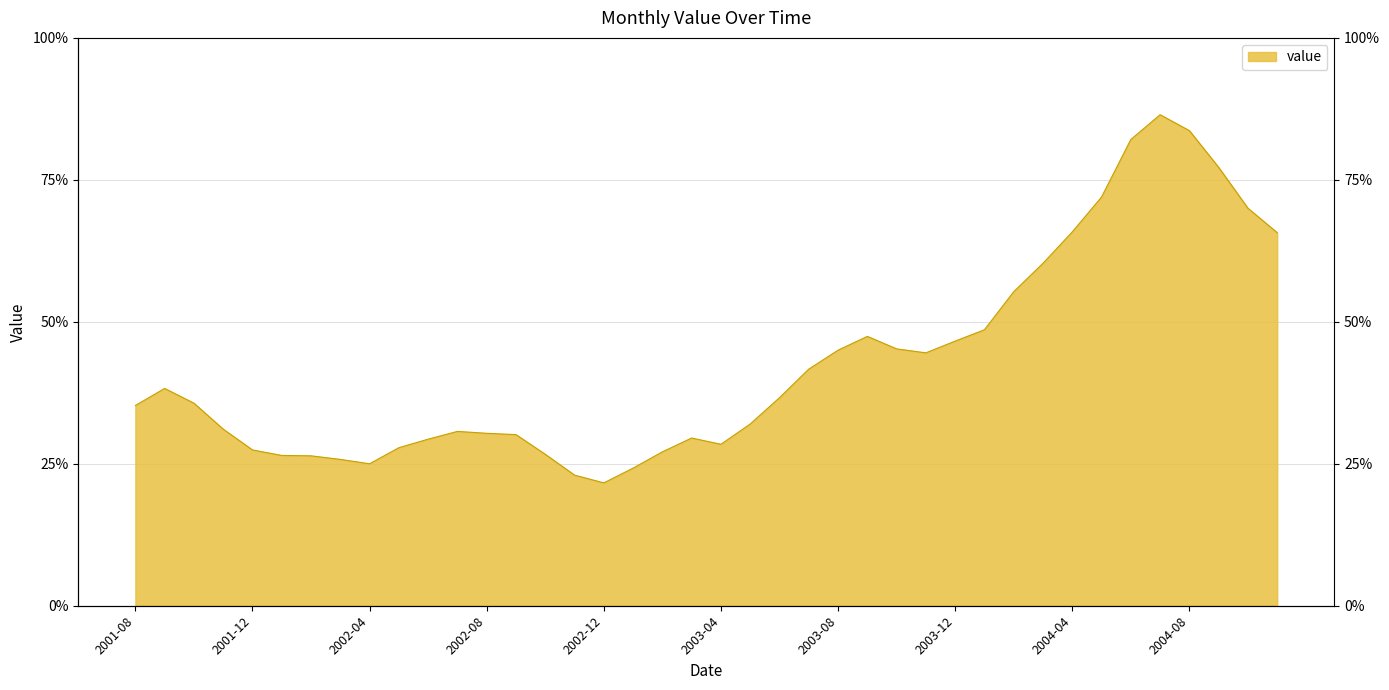

What is the difference between the values at 2003-03 and 2002-09?

0.6